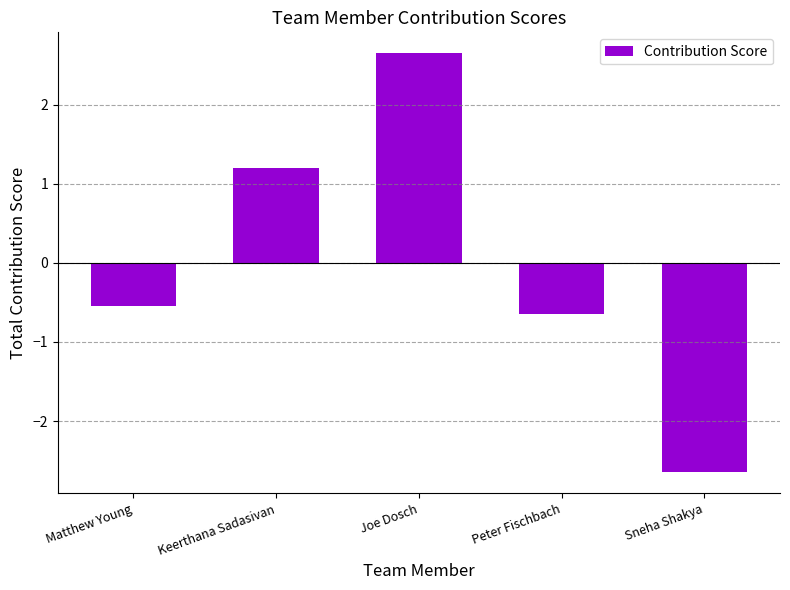

Is it true that the value at Sneha Shakya is -2.6?

True